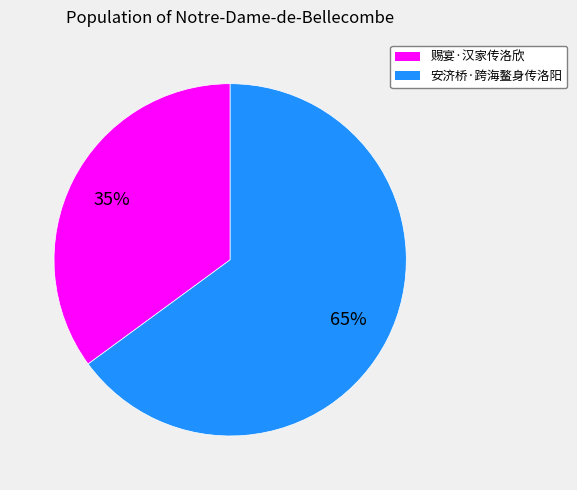

Between 安济桥·跨海鳌身传洛阳 and 赐宴·汉家传洛欣, which is larger?

安济桥·跨海鳌身传洛阳